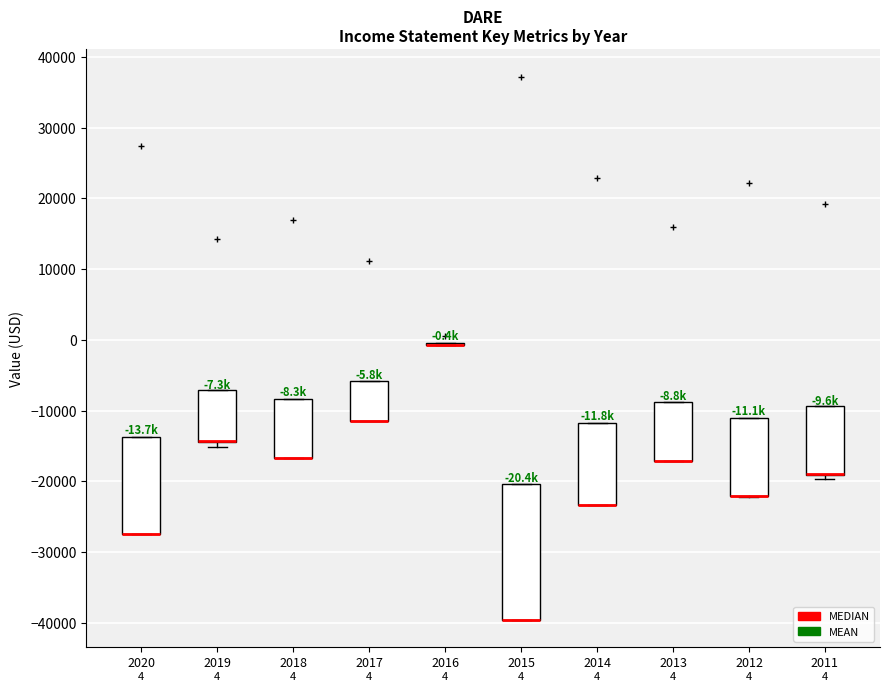

Which box is the tallest, from its lower edge to its upper edge?

2015